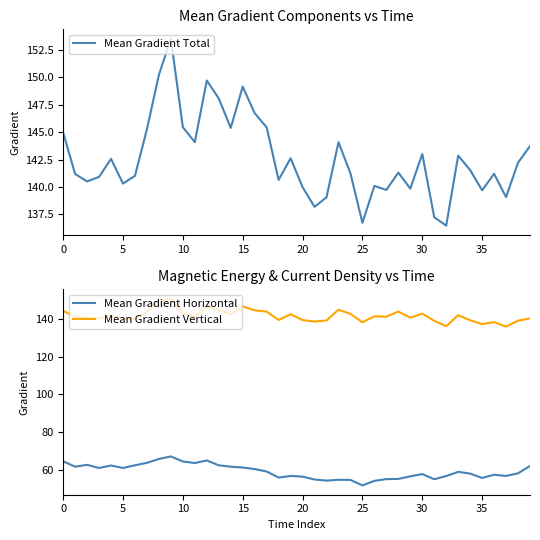

Which series has the widest spread of values?

Mean Gradient Total